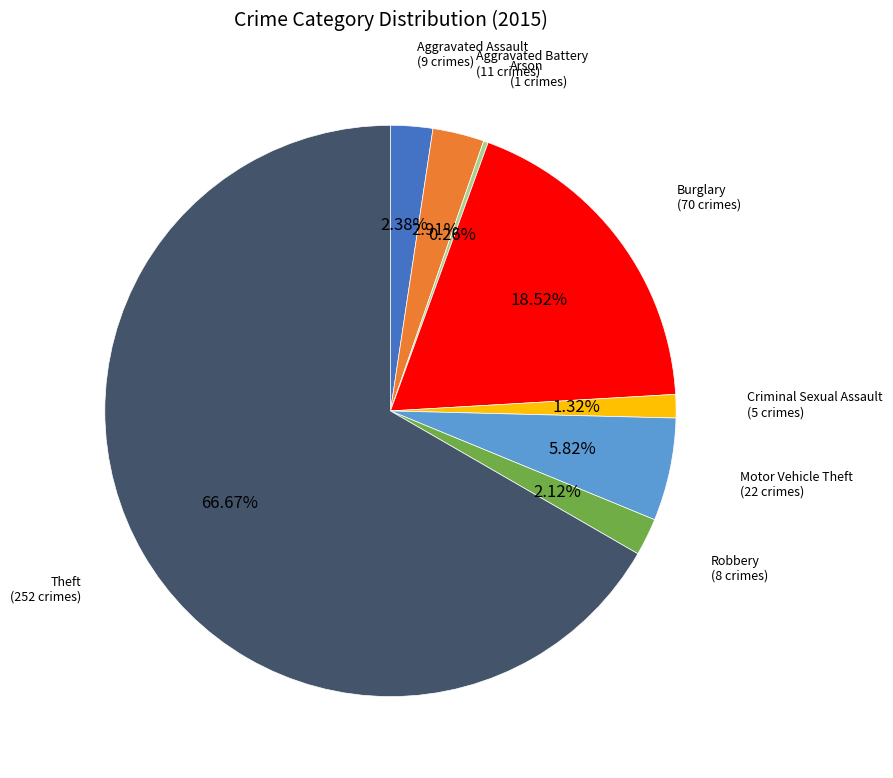

What is the majority slice?

Theft